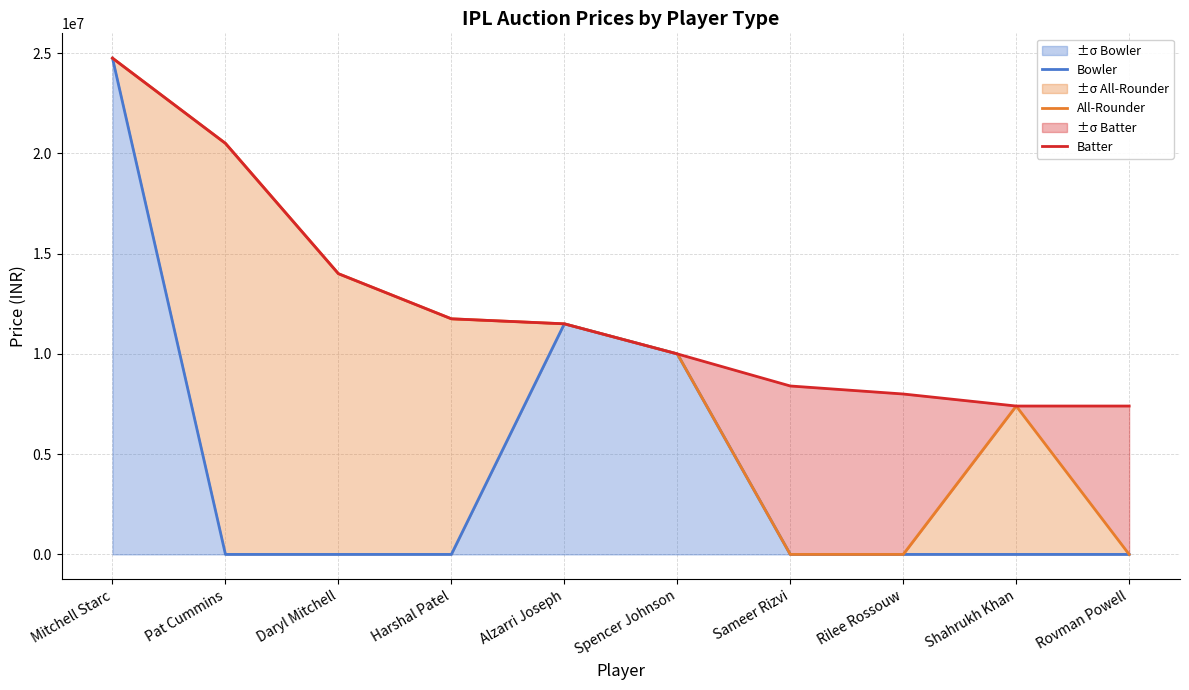

Reading right to left, extract all data points from this chart.

Bowler: Rovman Powell=0	Shahrukh Khan=0	Rilee Rossouw=0	Sameer Rizvi=0	Spencer Johnson=10000000	Alzarri Joseph=11500000	Harshal Patel=0	Daryl Mitchell=0	Pat Cummins=0	Mitchell Starc=24750000
All-Rounder: Rovman Powell=0	Shahrukh Khan=7400000	Rilee Rossouw=0	Sameer Rizvi=0	Spencer Johnson=10000000	Alzarri Joseph=11500000	Harshal Patel=11750000	Daryl Mitchell=14000000	Pat Cummins=20500000	Mitchell Starc=24750000
Batter: Rovman Powell=7400000	Shahrukh Khan=7400000	Rilee Rossouw=8000000	Sameer Rizvi=8400000	Spencer Johnson=10000000	Alzarri Joseph=11500000	Harshal Patel=11750000	Daryl Mitchell=14000000	Pat Cummins=20500000	Mitchell Starc=24750000